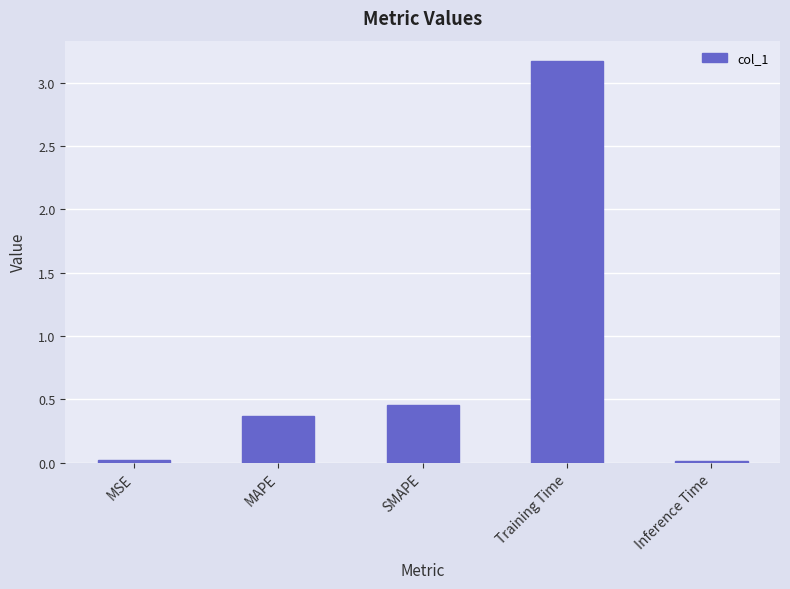

How many distinct data groups are displayed?

1